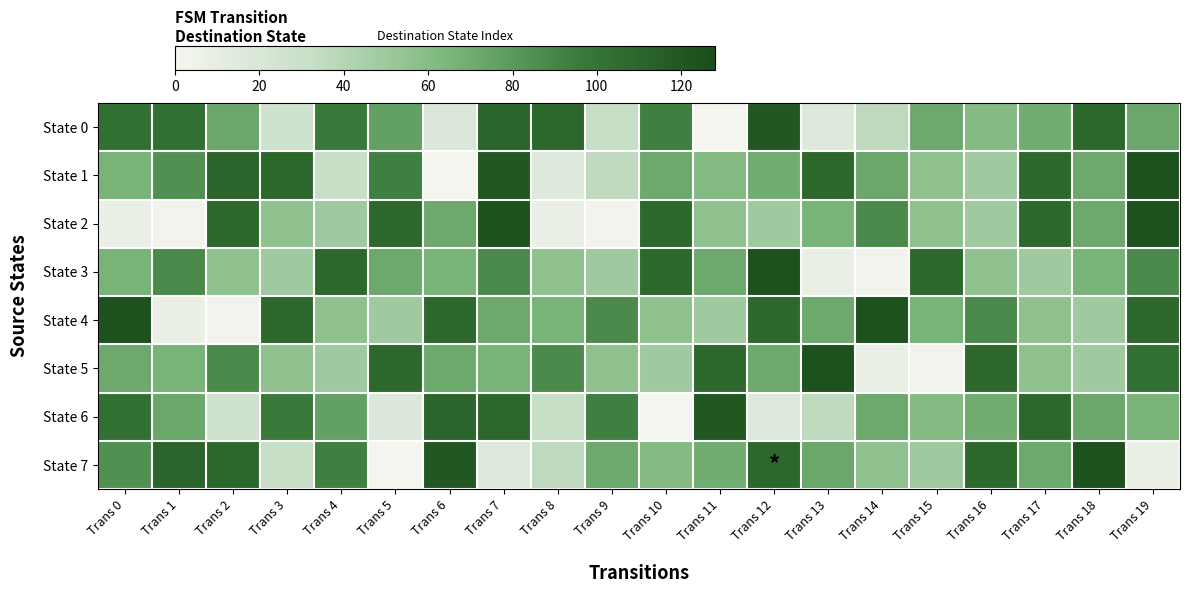

Reading left to right, what are all the values shown in this chart?

State 0: Trans 0=103	Trans 1=103	Trans 2=72	Trans 3=27	Trans 4=96	Trans 5=76	Trans 6=18	Trans 7=110	Trans 8=109	Trans 9=32	Trans 10=93	Trans 11=0	Trans 12=120	Trans 13=17	Trans 14=36	Trans 15=71	Trans 16=61	Trans 17=69	Trans 18=109	Trans 19=72
State 1: Trans 0=66	Trans 1=84	Trans 2=110	Trans 3=109	Trans 4=32	Trans 5=93	Trans 6=0	Trans 7=120	Trans 8=17	Trans 9=36	Trans 10=71	Trans 11=61	Trans 12=69	Trans 13=109	Trans 14=72	Trans 15=56	Trans 16=49	Trans 17=108	Trans 18=71	Trans 19=124
State 2: Trans 0=7	Trans 1=2	Trans 2=108	Trans 3=56	Trans 4=49	Trans 5=108	Trans 6=71	Trans 7=124	Trans 8=7	Trans 9=2	Trans 10=108	Trans 11=56	Trans 12=49	Trans 13=66	Trans 14=87	Trans 15=56	Trans 16=49	Trans 17=108	Trans 18=71	Trans 19=124
State 3: Trans 0=66	Trans 1=87	Trans 2=56	Trans 3=49	Trans 4=108	Trans 5=71	Trans 6=66	Trans 7=87	Trans 8=56	Trans 9=49	Trans 10=108	Trans 11=71	Trans 12=124	Trans 13=7	Trans 14=2	Trans 15=108	Trans 16=56	Trans 17=49	Trans 18=66	Trans 19=87
State 4: Trans 0=124	Trans 1=7	Trans 2=2	Trans 3=108	Trans 4=56	Trans 5=49	Trans 6=108	Trans 7=71	Trans 8=66	Trans 9=87	Trans 10=56	Trans 11=49	Trans 12=108	Trans 13=71	Trans 14=124	Trans 15=66	Trans 16=87	Trans 17=56	Trans 18=49	Trans 19=108
State 5: Trans 0=71	Trans 1=66	Trans 2=87	Trans 3=56	Trans 4=49	Trans 5=108	Trans 6=71	Trans 7=66	Trans 8=87	Trans 9=56	Trans 10=49	Trans 11=108	Trans 12=71	Trans 13=124	Trans 14=7	Trans 15=2	Trans 16=108	Trans 17=56	Trans 18=49	Trans 19=103
State 6: Trans 0=103	Trans 1=72	Trans 2=27	Trans 3=96	Trans 4=76	Trans 5=18	Trans 6=110	Trans 7=109	Trans 8=32	Trans 9=93	Trans 10=0	Trans 11=120	Trans 12=17	Trans 13=36	Trans 14=71	Trans 15=61	Trans 16=69	Trans 17=109	Trans 18=72	Trans 19=66
State 7: Trans 0=84	Trans 1=110	Trans 2=109	Trans 3=32	Trans 4=93	Trans 5=0	Trans 6=120	Trans 7=17	Trans 8=36	Trans 9=71	Trans 10=61	Trans 11=69	Trans 12=109	Trans 13=72	Trans 14=56	Trans 15=49	Trans 16=108	Trans 17=71	Trans 18=124	Trans 19=7